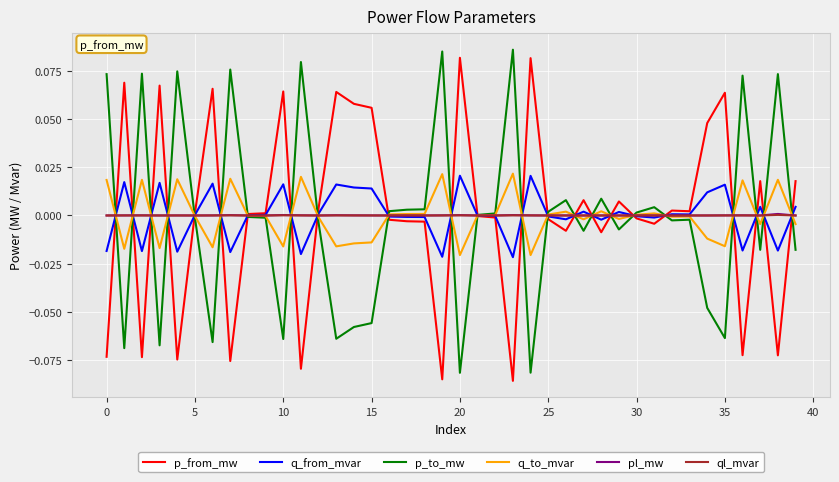

How many lines are shown in the chart?

6